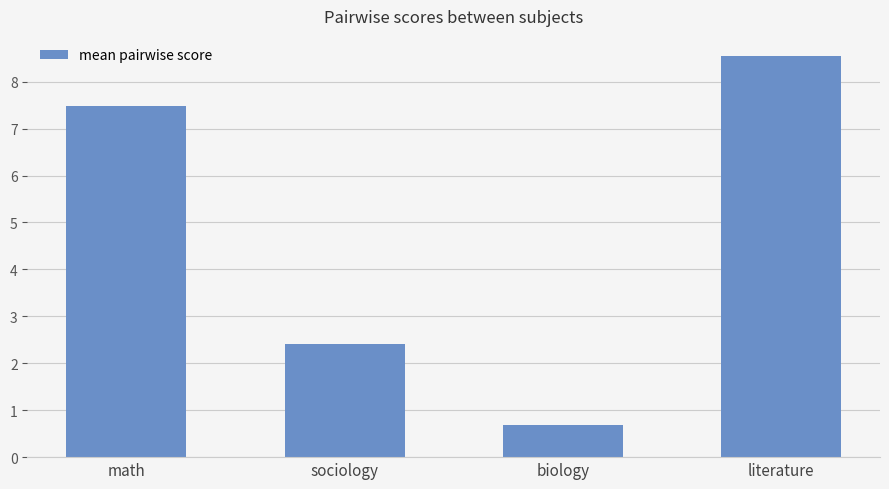

What is the label of the 2nd bar from the right?

biology